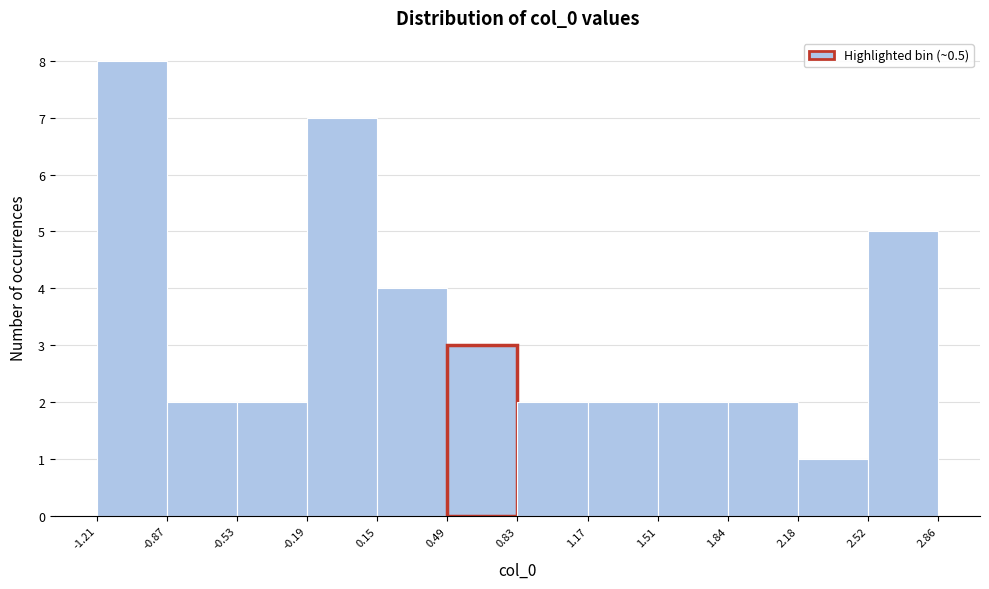

Reading left to right, list every bar in this chart as the range it spans on the x-axis followed by its height. The values are not printed on the chart, so give them approximately, as read against the axis.

-1.21 to -0.87: 8
-0.87 to -0.53: 2
-0.53 to -0.19: 2
-0.19 to 0.15: 7
0.15 to 0.49: 4
0.49 to 0.83: 3
0.83 to 1.17: 2
1.17 to 1.51: 2
1.51 to 1.84: 2
1.84 to 2.18: 2
2.18 to 2.52: 1
2.52 to 2.86: 5